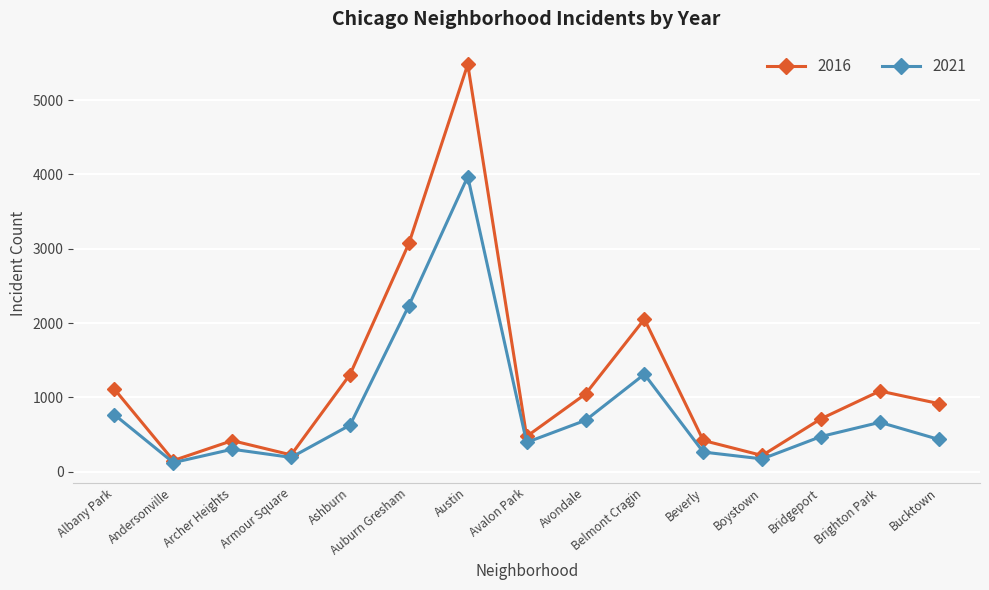

What is the label of the 7th point from the right?

Avondale